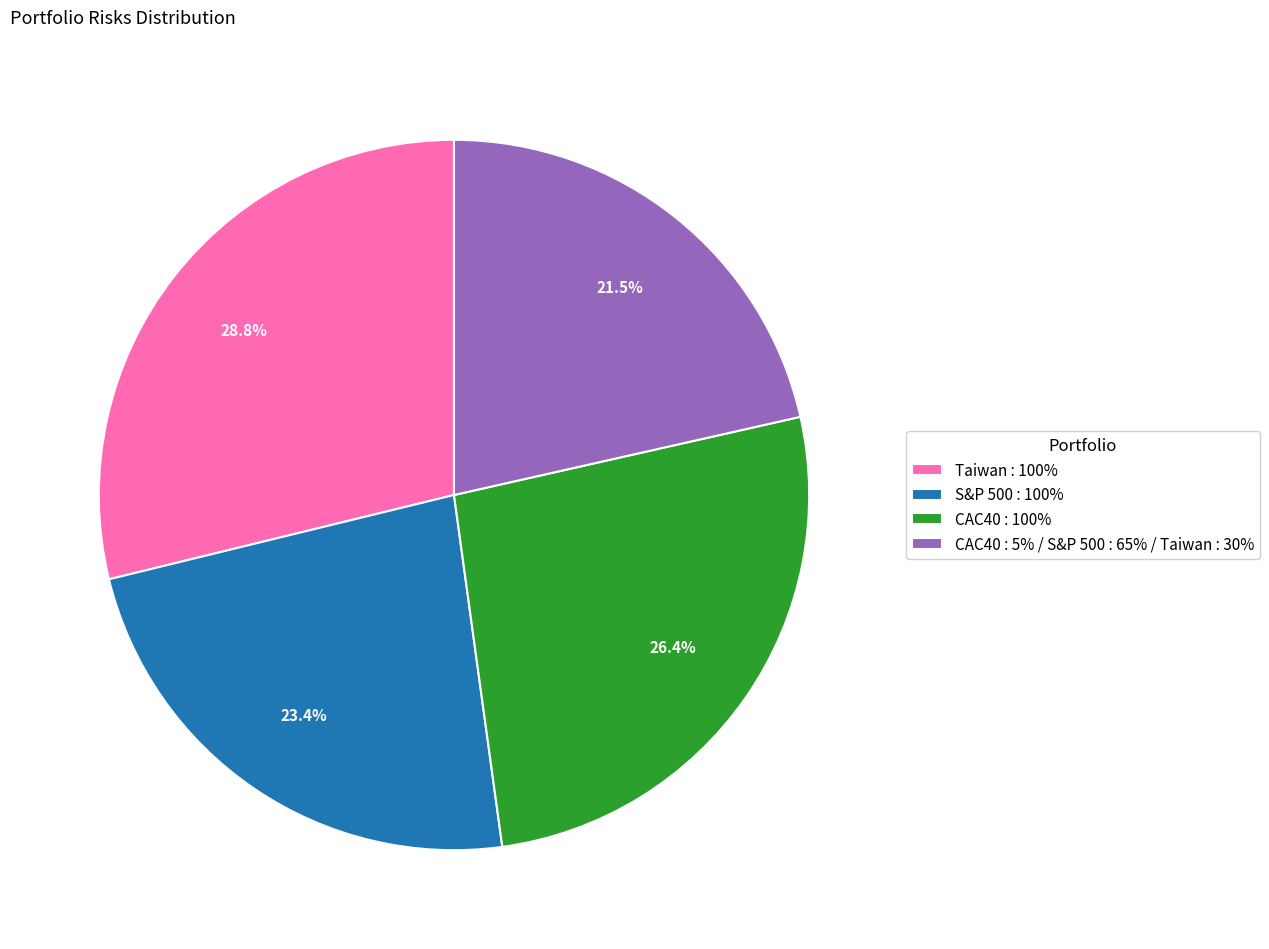

Do Taiwan : 100% and S&P 500 : 100% together represent more than half of the pie?

Yes